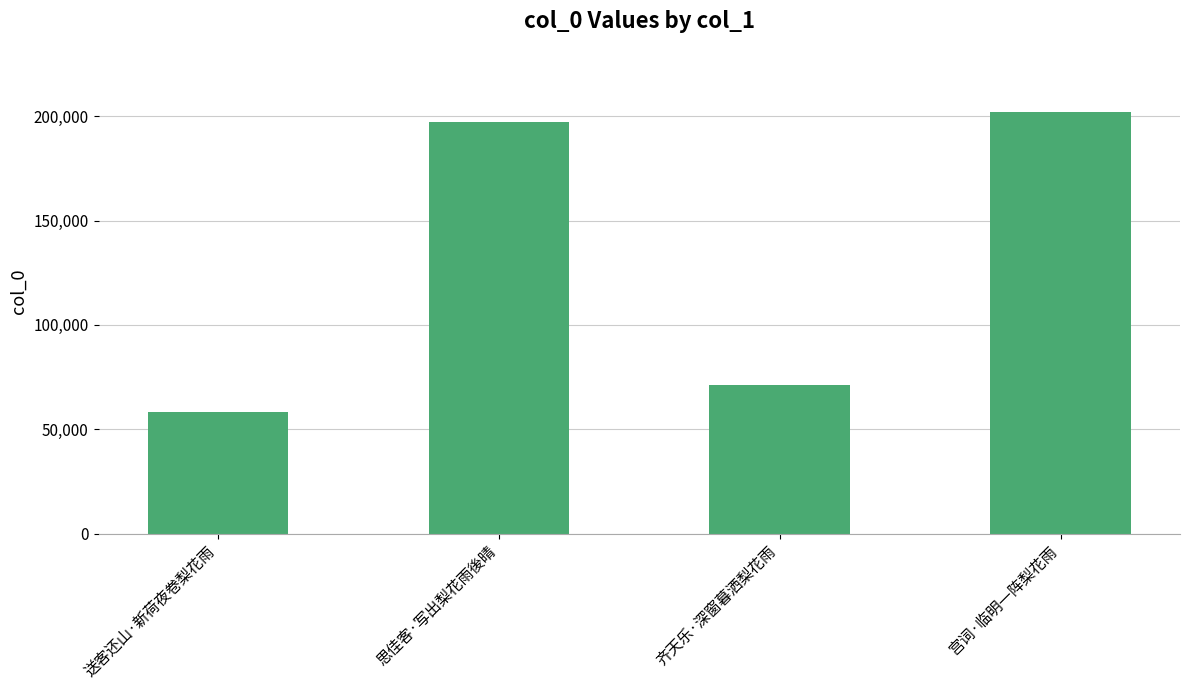

Reading left to right, extract all data points from this chart.

送客还山·新荷夜卷梨花雨=58456	思佳客·写出梨花雨後晴=197321	齐天乐·深窗暮洒梨花雨=70966	宫词·临明一阵梨花雨=202004